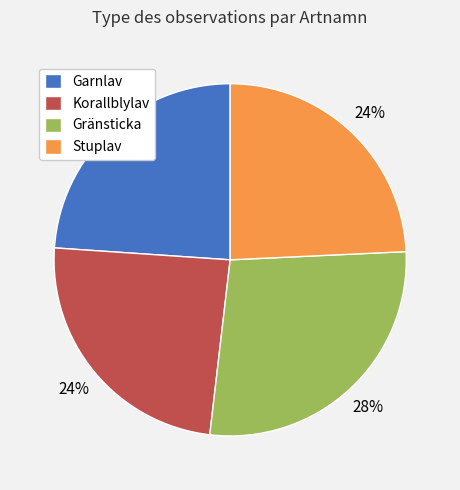

Count the number of slices in the pie.

4